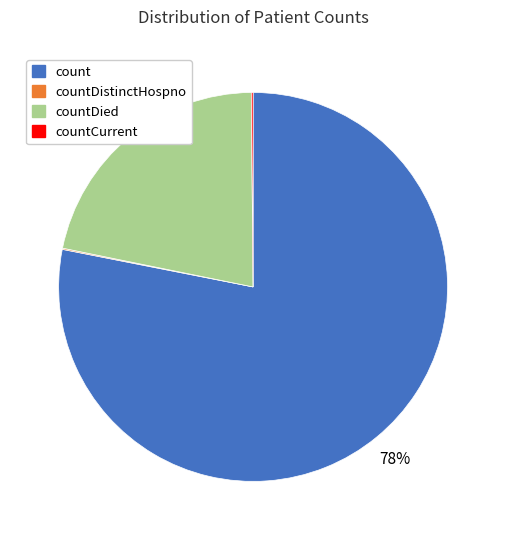

Is there any slice that represents more than half of the pie?

Yes